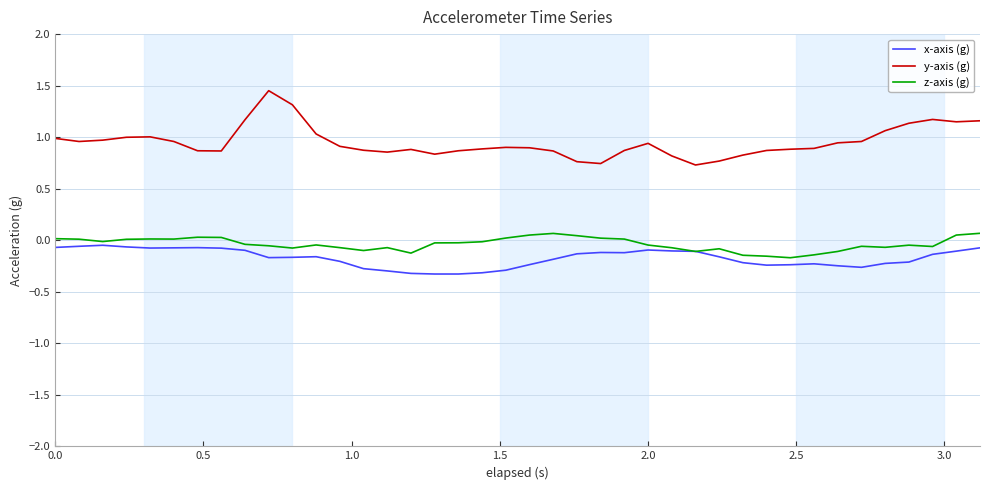

Which series has the largest range (max minus min)?

y-axis (g)